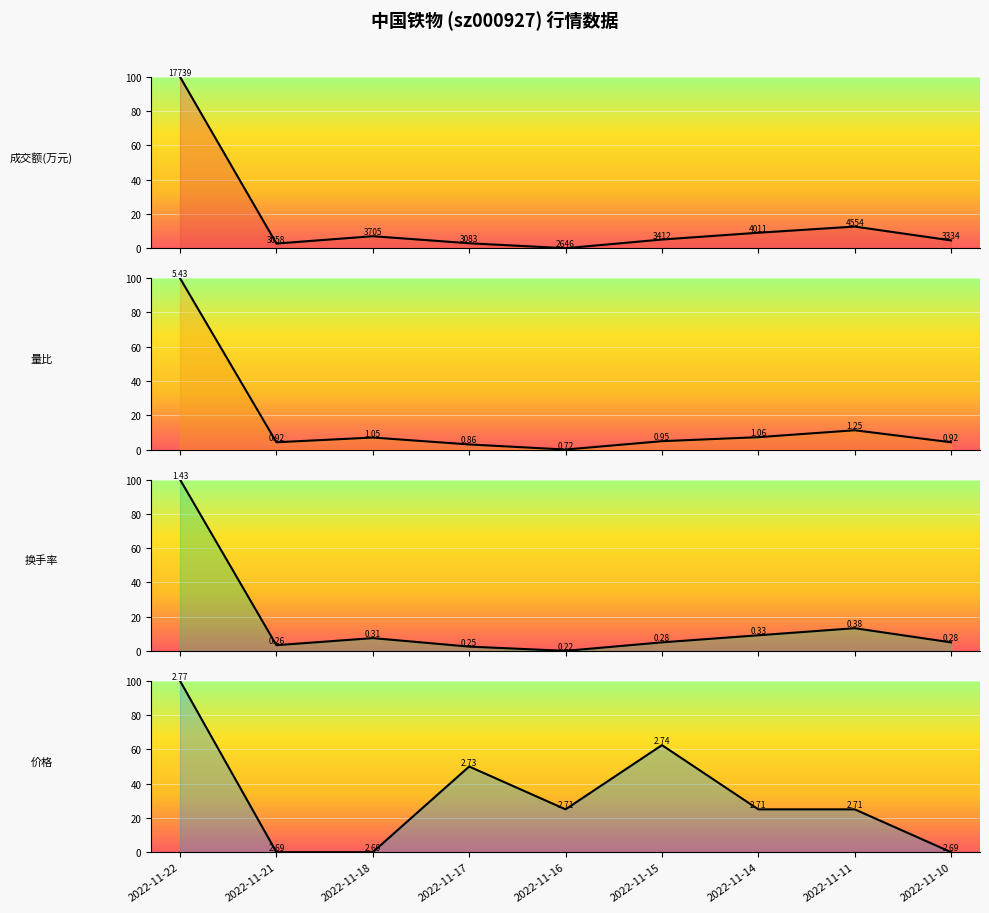

Rank the categories by 量比 线 value from lowest to highest.

2022-11-16, 2022-11-17, 2022-11-21, 2022-11-10, 2022-11-15, 2022-11-18, 2022-11-14, 2022-11-11, 2022-11-22